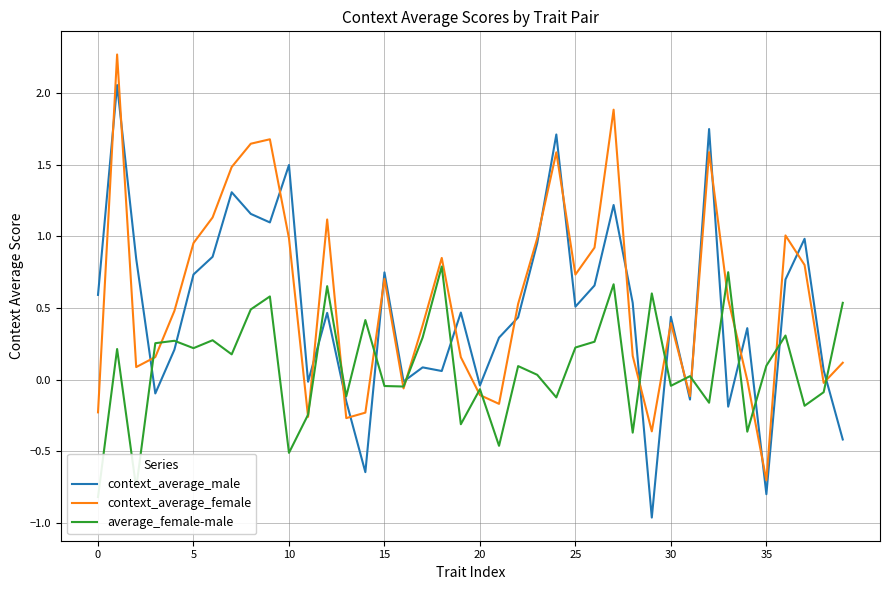

How many values in context_average_female are above zero?

28